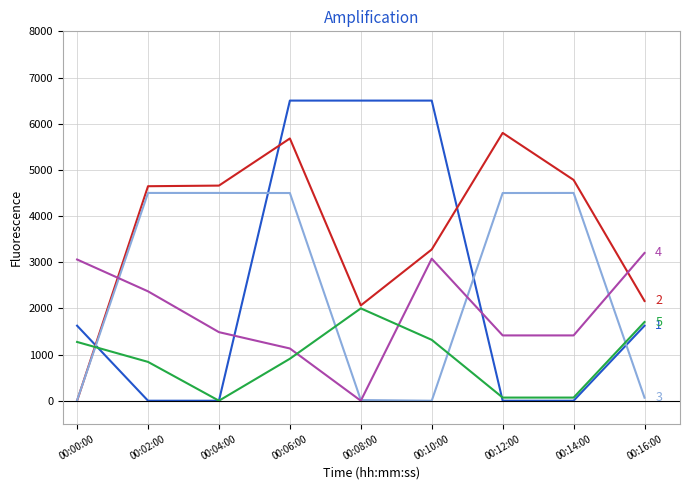

What is the total value across all series at 00:10:00?

14170.3